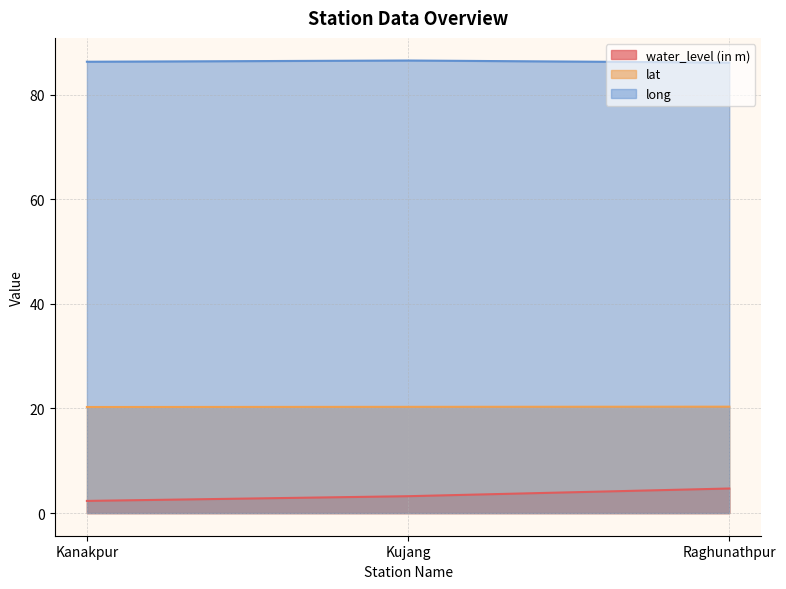

Does the chart have visible grid lines?

Yes